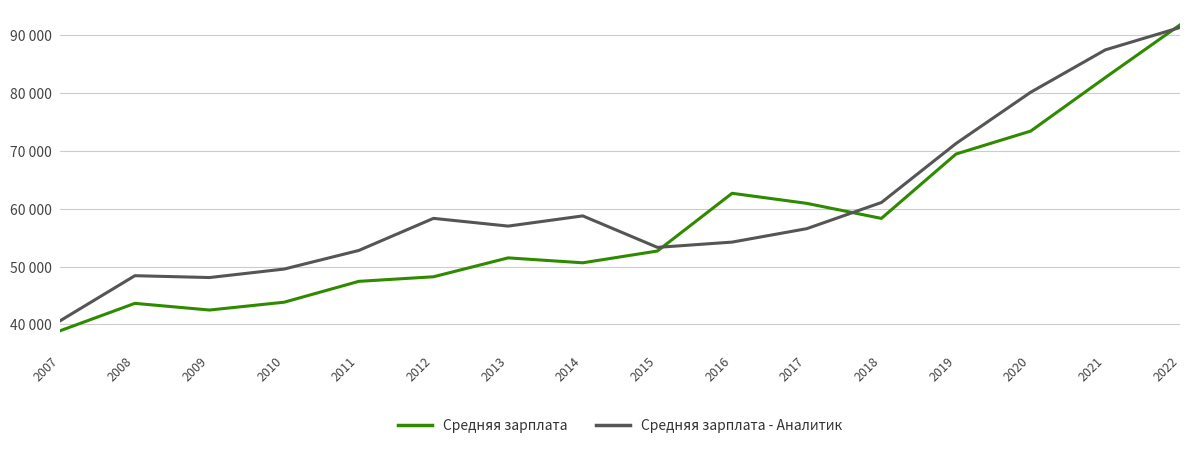

List the series in order of their peak value, lowest first.

Средняя зарплата - Аналитик, Средняя зарплата